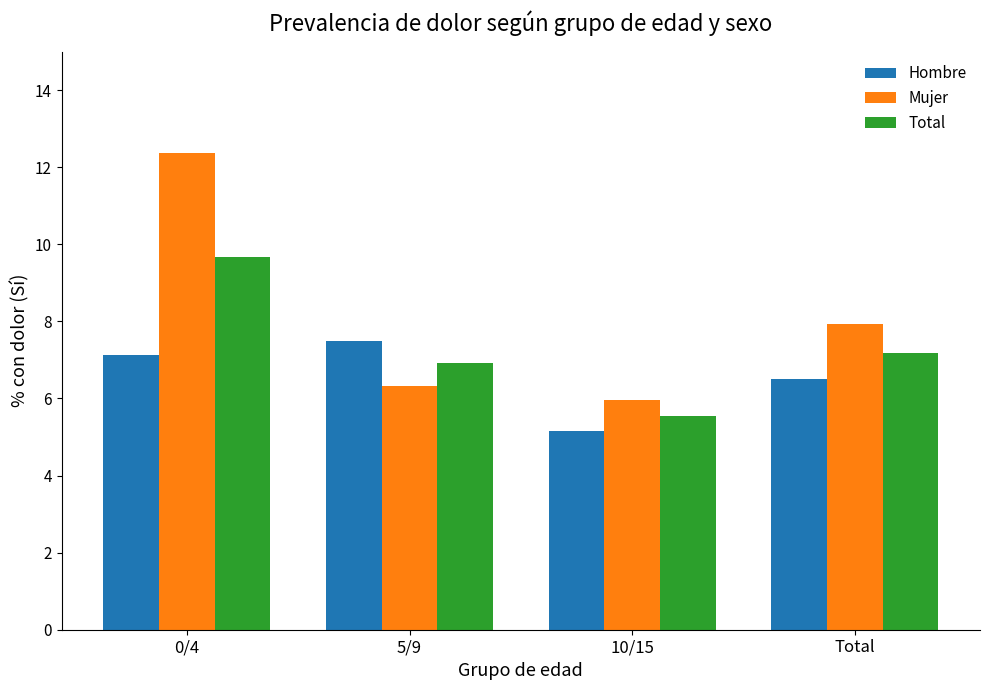

What is the total value across all series at 10/15?

16.7